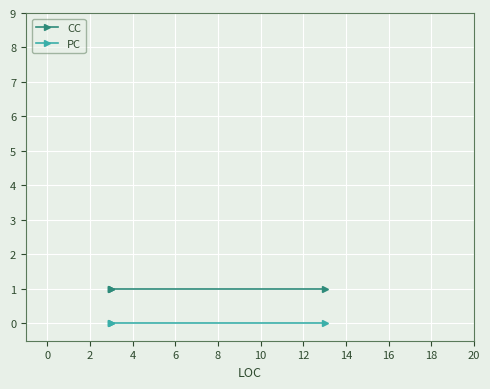

What position from the right is 2?

2